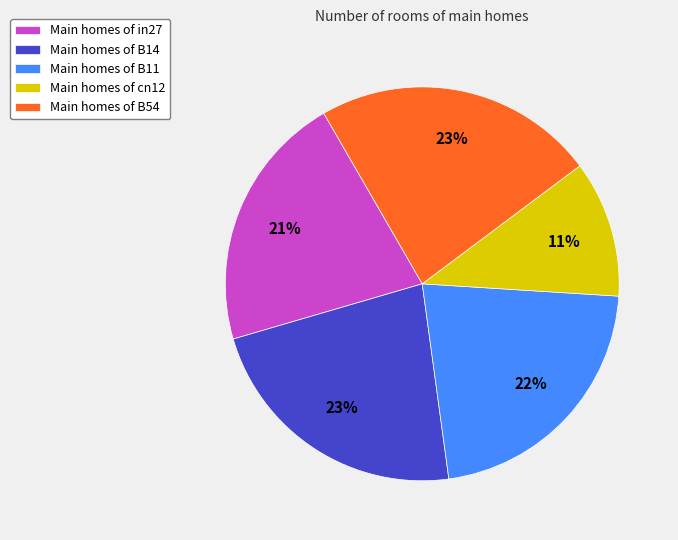

Is it true that Main homes of cn12 is 11% of the pie?

True